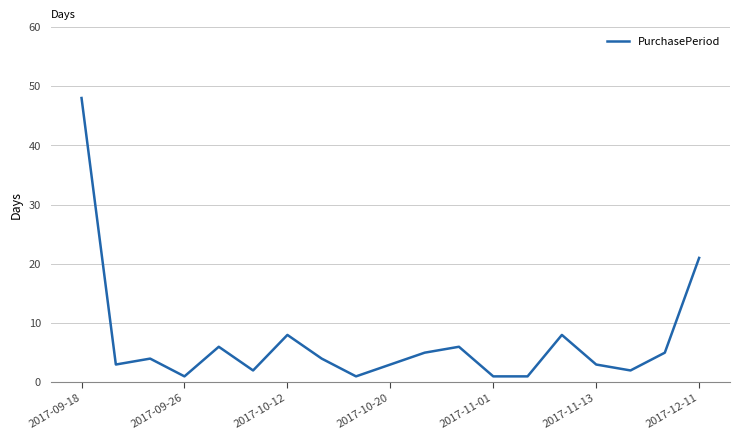

What is the difference between the maximum and minimum values?

47